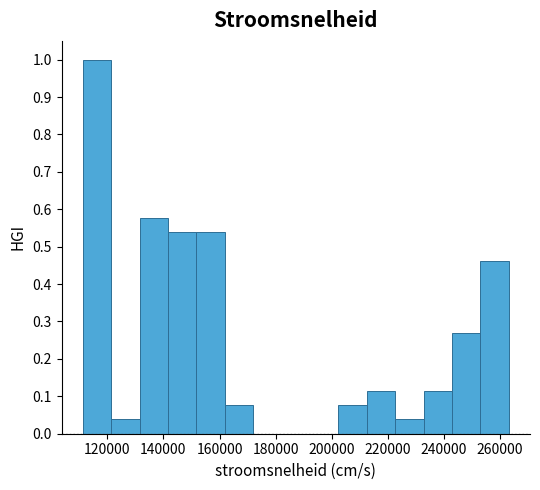

Reading left to right, list every bar in this chart as the range it spans on the x-axis followed by its height. Neither the bar edges nor the heights are printed on the chart, so give them approximately, as read against the axes.

112000 to 122000: 1.00
122000 to 132000: 0.04
132000 to 142000: 0.58
142000 to 152000: 0.54
152000 to 162000: 0.54
162000 to 172000: 0.08
172000 to 182000: 0
182000 to 192000: 0
192000 to 202000: 0
202000 to 212000: 0.08
212000 to 222000: 0.12
222000 to 232000: 0.04
232000 to 242000: 0.12
242000 to 252000: 0.27
252000 to 264000: 0.46